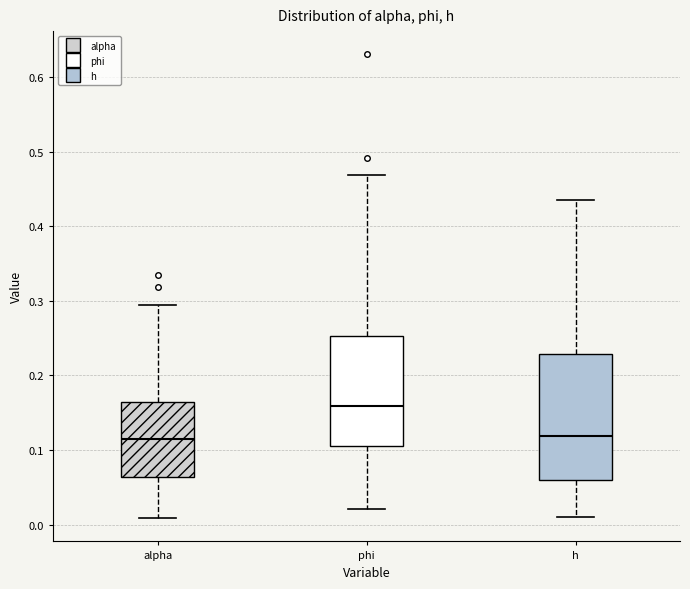

Reading left to right, read every box against the y-axis: the position of its median line, the range the box covers, and the ends of its whiskers. The values are not printed on the chart, so give them approximately, as read against the axis.

alpha: median 0.11, box 0.06 to 0.16, whiskers 0.01 to 0.29
phi: median 0.16, box 0.10 to 0.25, whiskers 0.02 to 0.47
h: median 0.12, box 0.06 to 0.23, whiskers 0.01 to 0.43